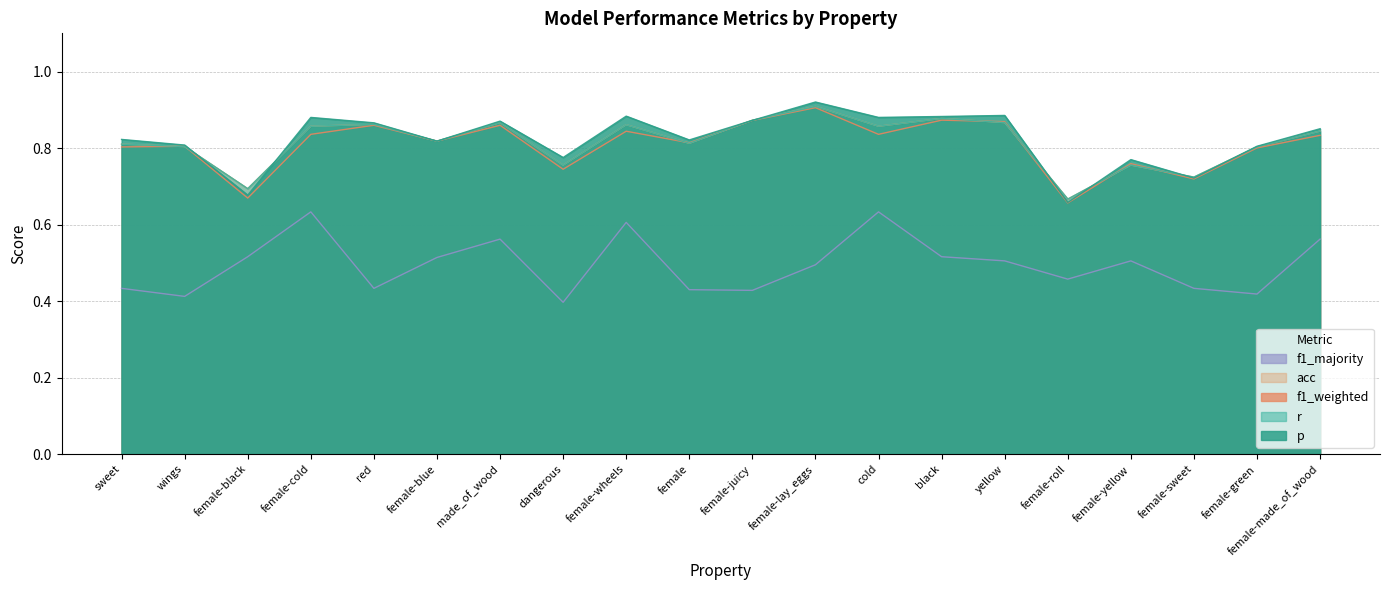

Reading right to left, list all the values displayed in this chart.

p: 0.9	0.8	0.7	0.8	0.7	0.9	0.9	0.9	0.9	0.9	0.8	0.9	0.8	0.9	0.8	0.9	0.9	0.7	0.8	0.8
r: 0.8	0.8	0.7	0.8	0.7	0.9	0.9	0.9	0.9	0.9	0.8	0.9	0.8	0.9	0.8	0.9	0.9	0.7	0.8	0.8
f1_weighted: 0.8	0.8	0.7	0.8	0.7	0.9	0.9	0.8	0.9	0.9	0.8	0.8	0.7	0.9	0.8	0.9	0.8	0.7	0.8	0.8
acc: 0.8	0.8	0.7	0.8	0.7	0.9	0.9	0.9	0.9	0.9	0.8	0.9	0.8	0.9	0.8	0.9	0.9	0.7	0.8	0.8
f1_majority: 0.6	0.4	0.4	0.5	0.5	0.5	0.5	0.6	0.5	0.4	0.4	0.6	0.4	0.6	0.5	0.4	0.6	0.5	0.4	0.4